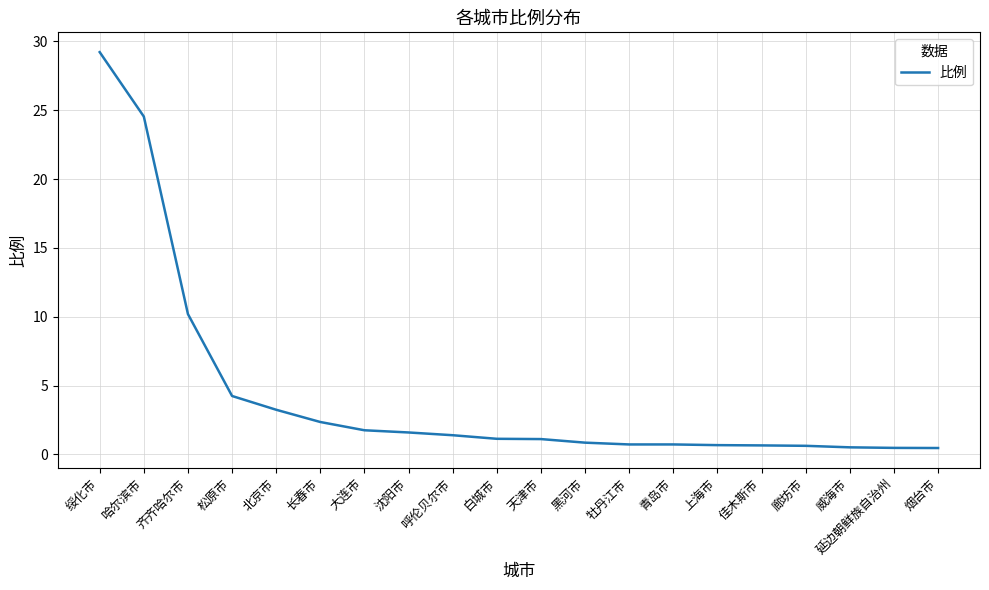

Read the value at 廊坊市.

0.6